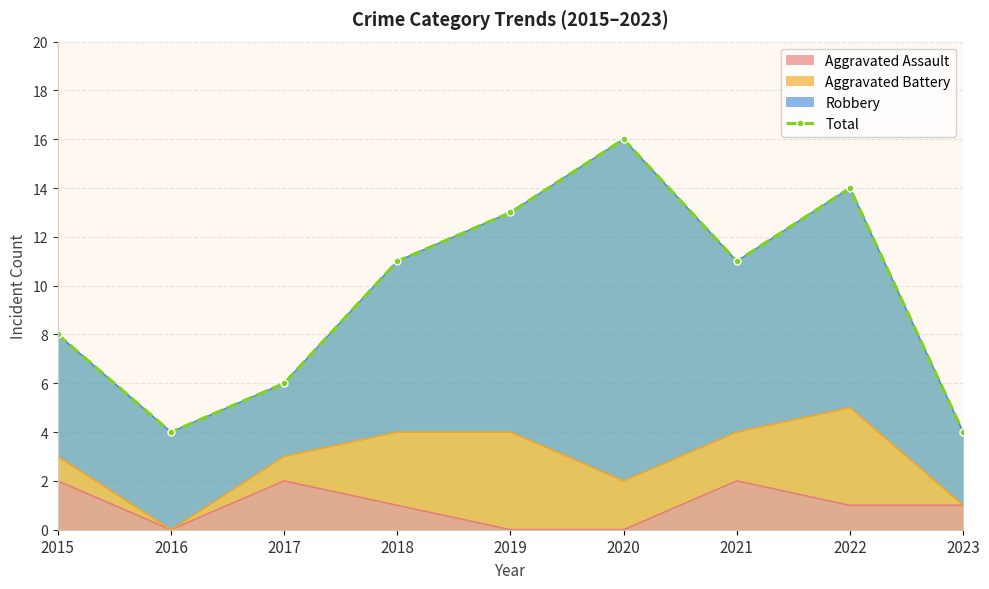

Reading right to left, extract all data points from this chart.

2023=4	2022=14	2021=11	2020=16	2019=13	2018=11	2017=6	2016=4	2015=8